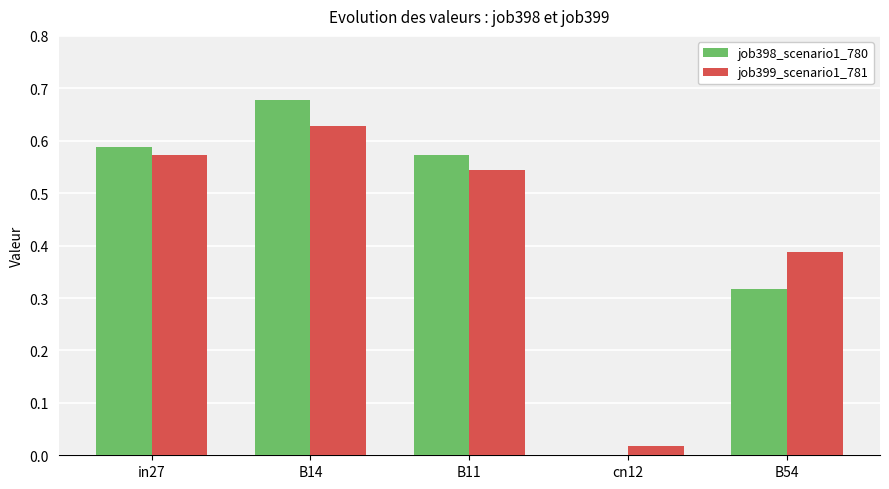

What are all the series names shown in the legend?

job398_scenario1_780, job399_scenario1_781